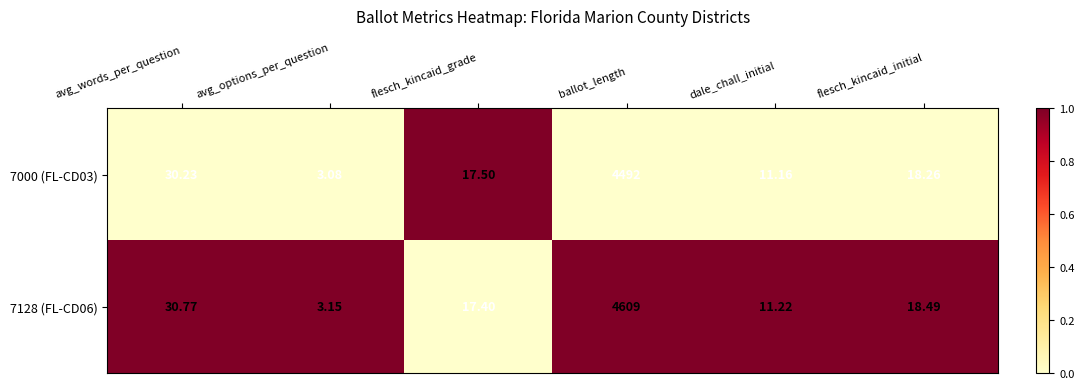

Rank the categories by 7000 (FL-CD03) value from highest to lowest.

ballot_length, avg_words_per_question, flesch_kincaid_initial, flesch_kincaid_grade, dale_chall_initial, avg_options_per_question